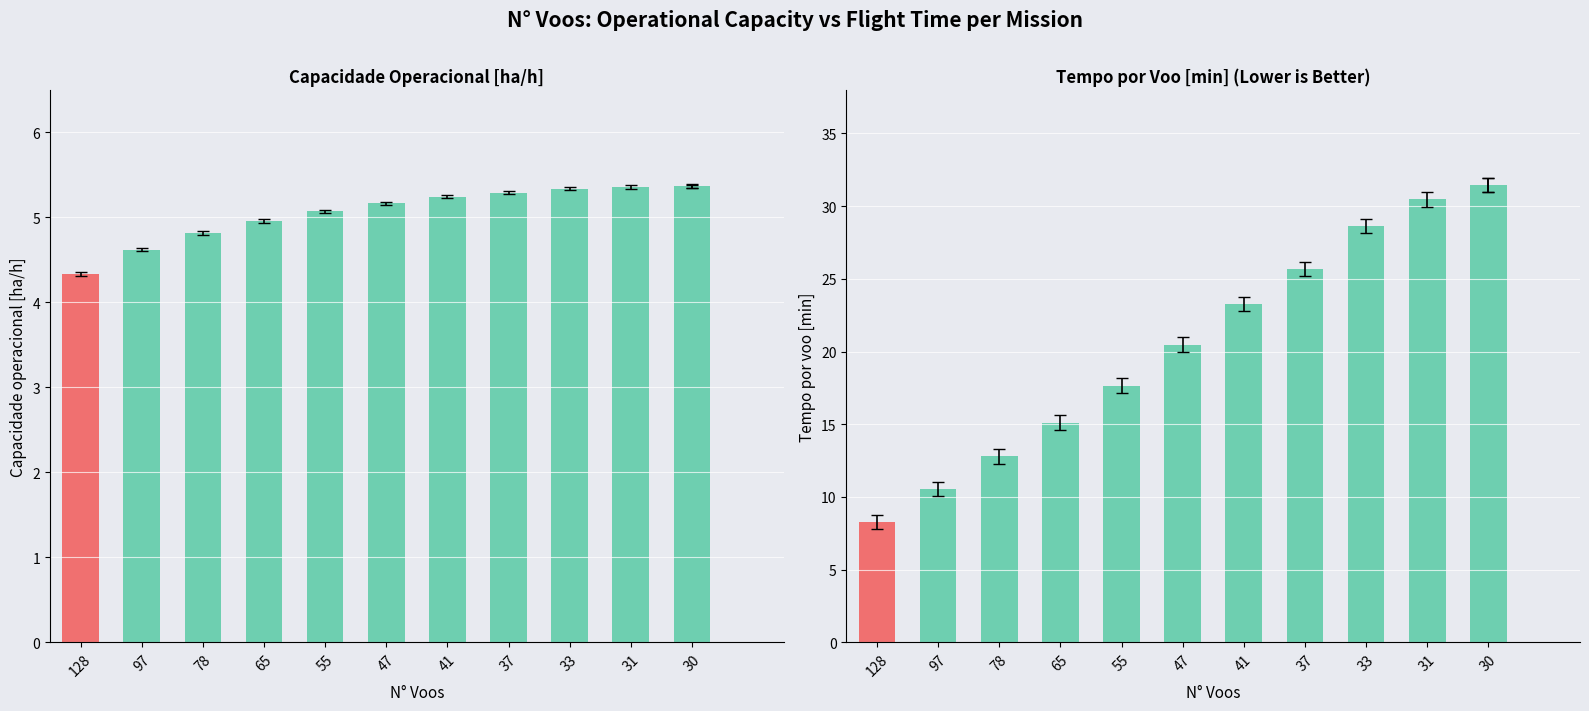

How many values in the Tempo por voo [min] series are below 23?

6